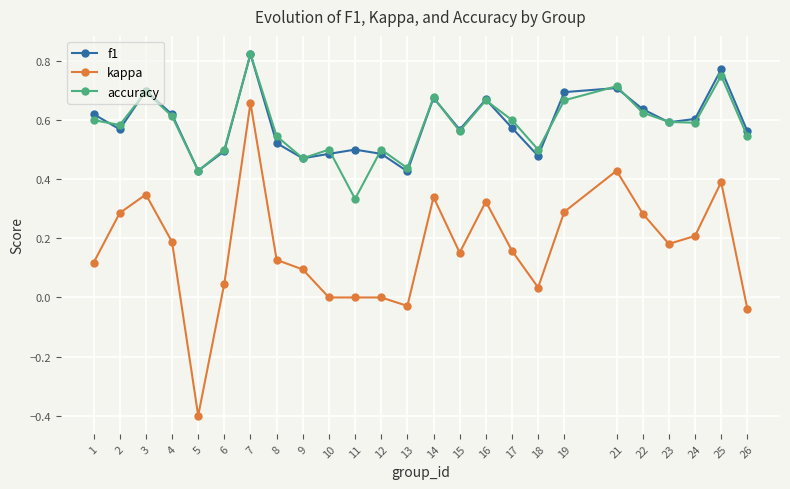

What is the total value across all series at 15?

1.3